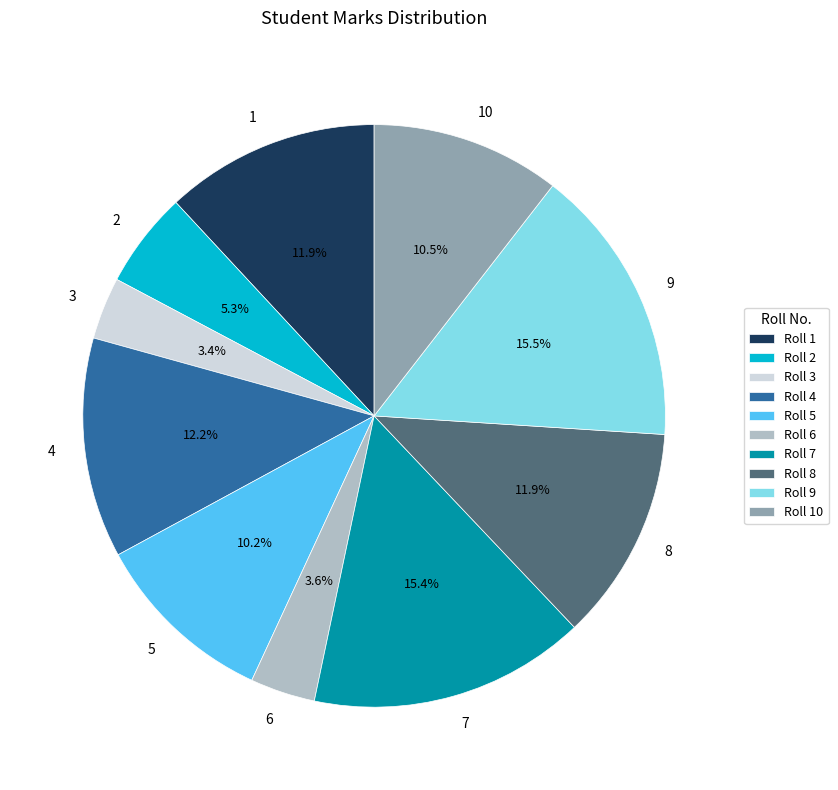

To the nearest percent, what is the difference between the largest and smallest slice percentages?

12%